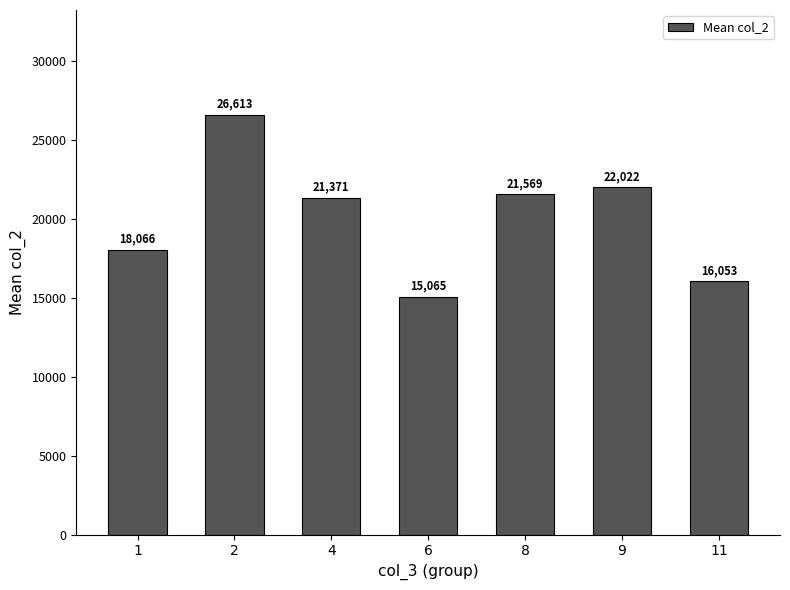

What is the difference between the maximum and minimum values?

11548